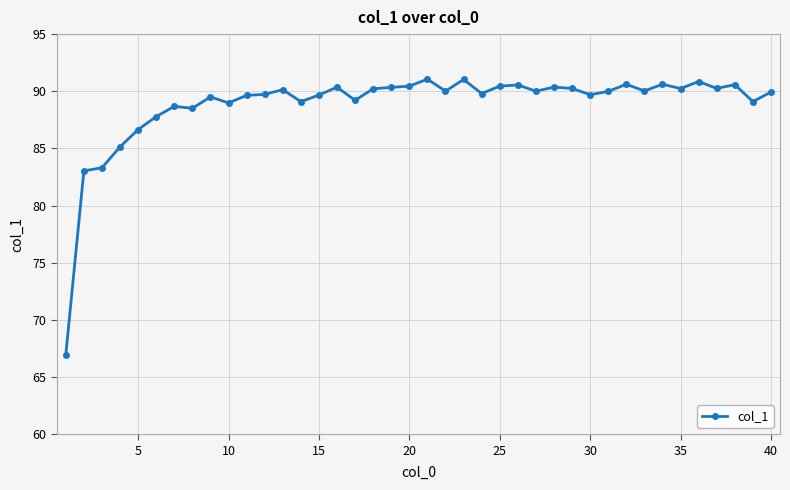

What is the value of the 13th point from the left?

90.1